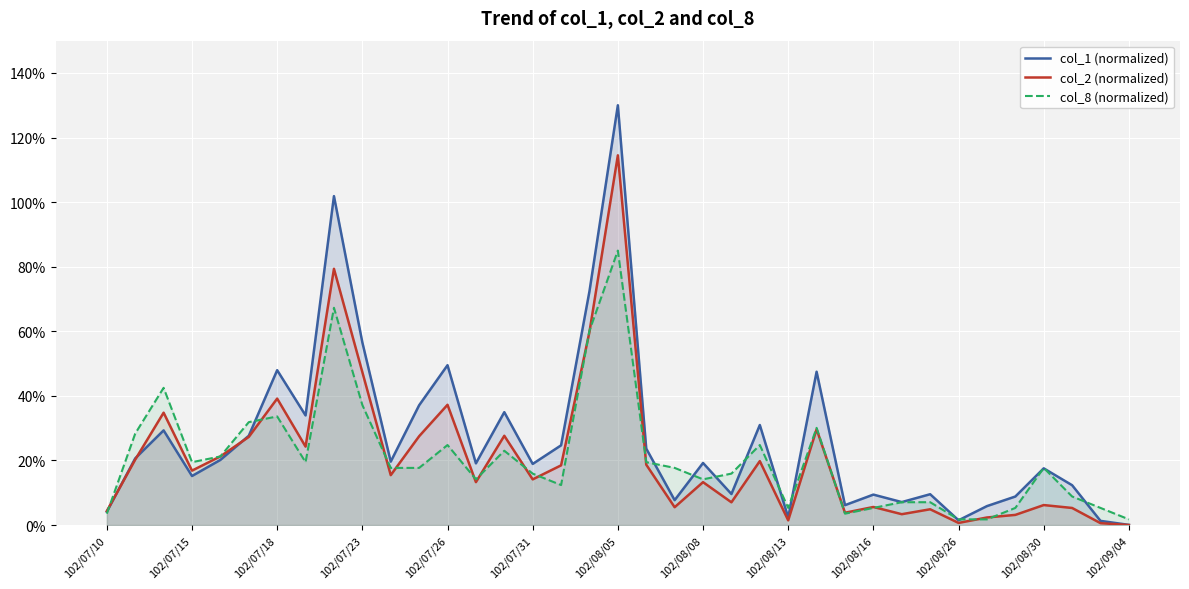

Which label corresponds to the largest value in the chart?

102/08/05